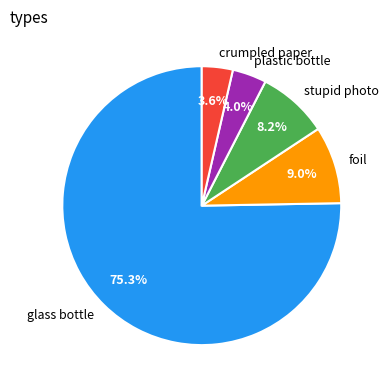

How many slices are in this pie chart?

5